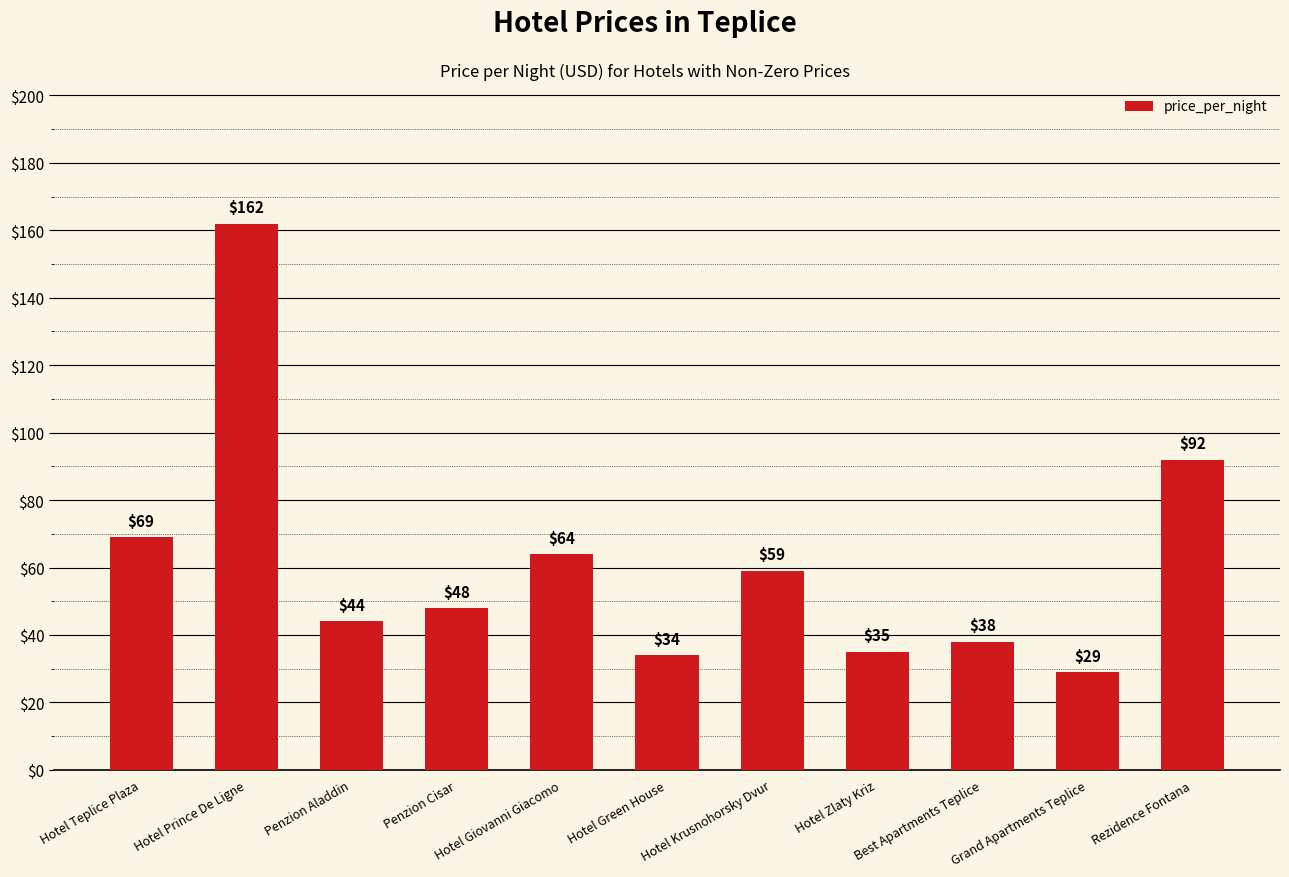

Rank the categories by value from lowest to highest.

Grand Apartments Teplice, Hotel Green House, Hotel Zlaty Kriz, Best Apartments Teplice, Penzion Aladdin, Penzion Cisar, Hotel Krusnohorsky Dvur, Hotel Giovanni Giacomo, Hotel Teplice Plaza, Rezidence Fontana, Hotel Prince De Ligne